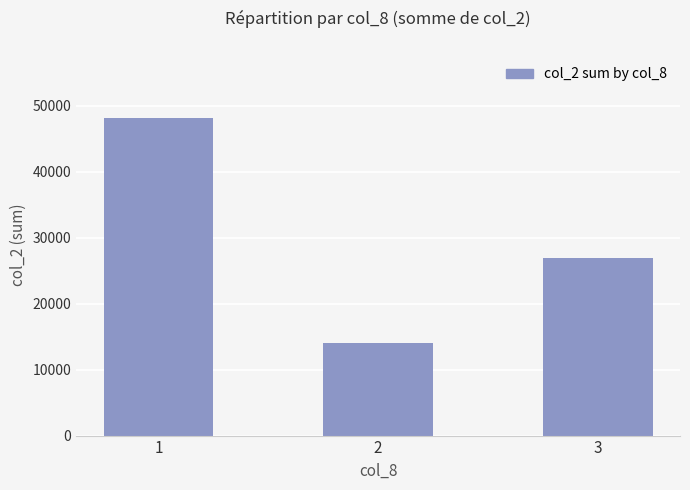

List the labels in order of value, largest first.

1, 3, 2